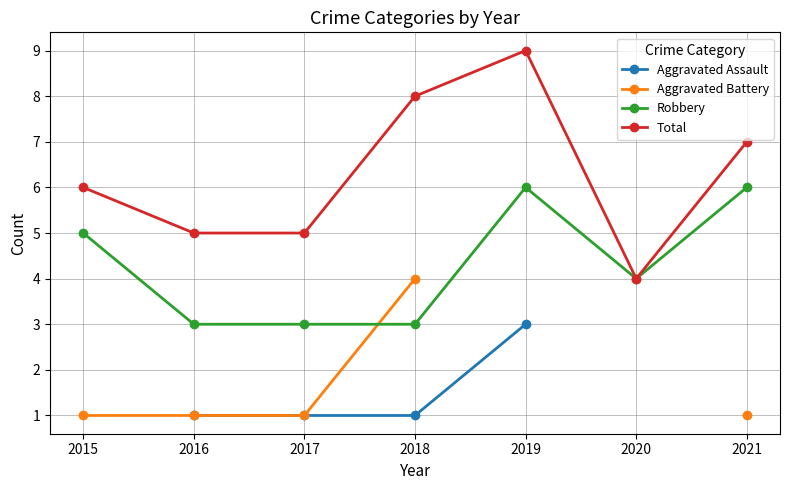

What is the sum of the Aggravated Battery values at 2018 and 2017?

5.0